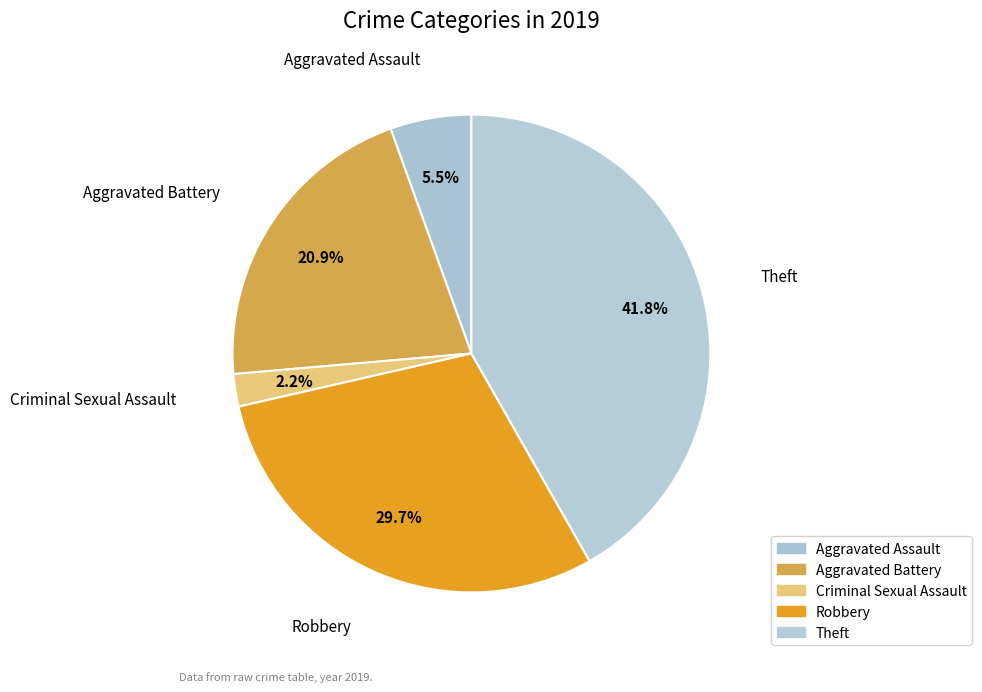

How many slices are in this pie chart?

5